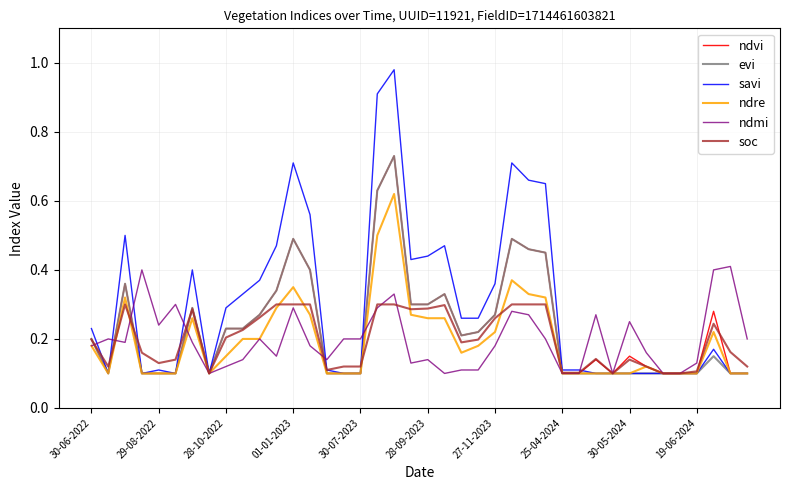

Which series has the widest spread of values?

savi